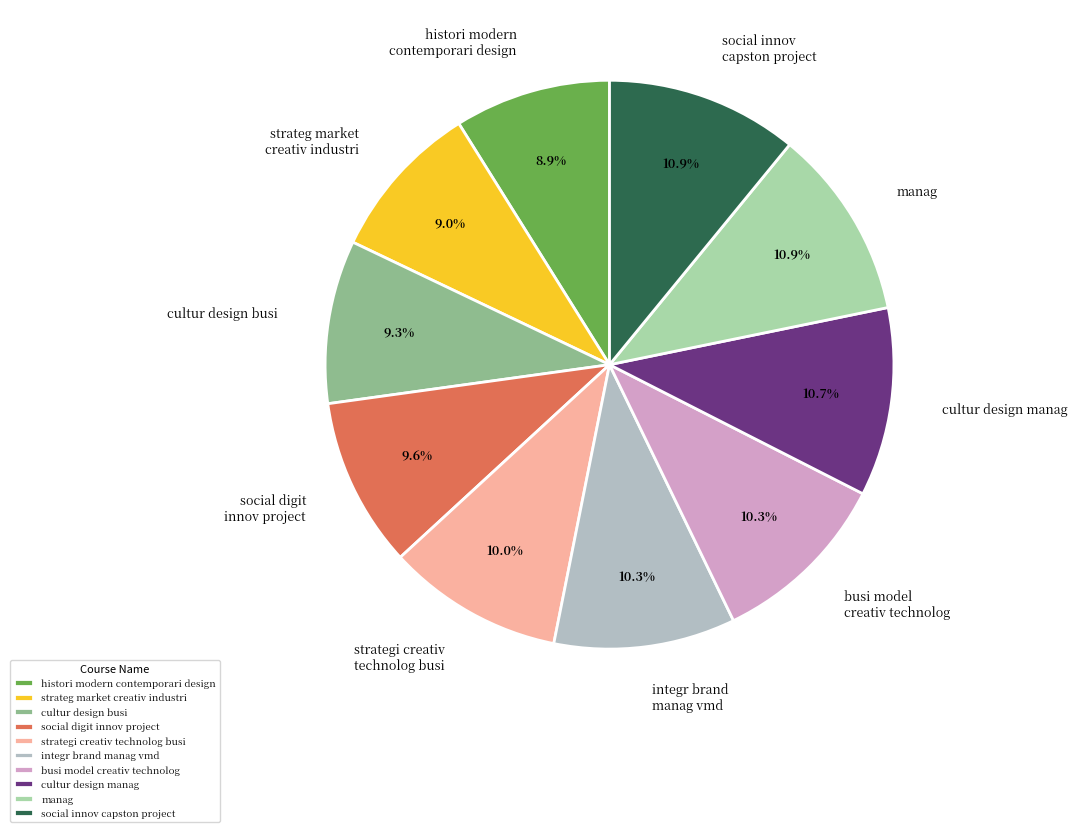

What percentage is the manag slice, to the nearest percent?

11%